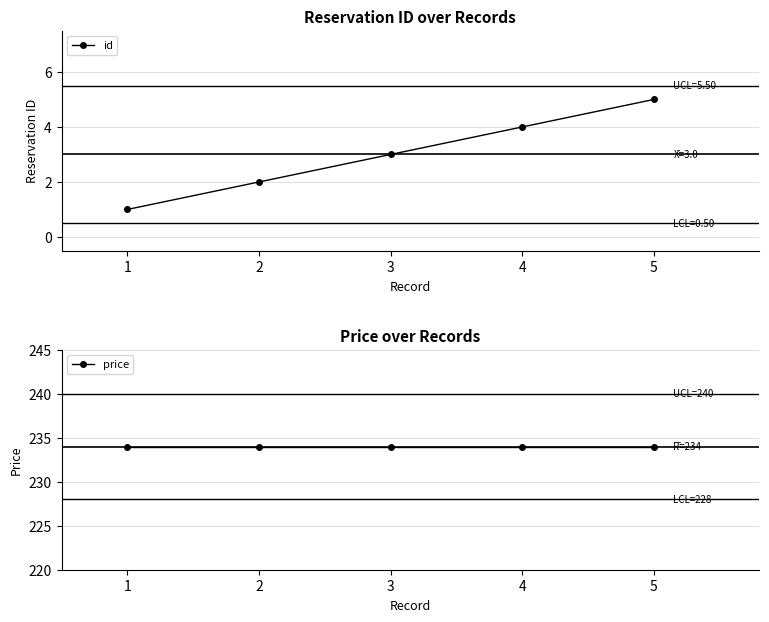

Rank the series at 3 from lowest to highest value.

id, price